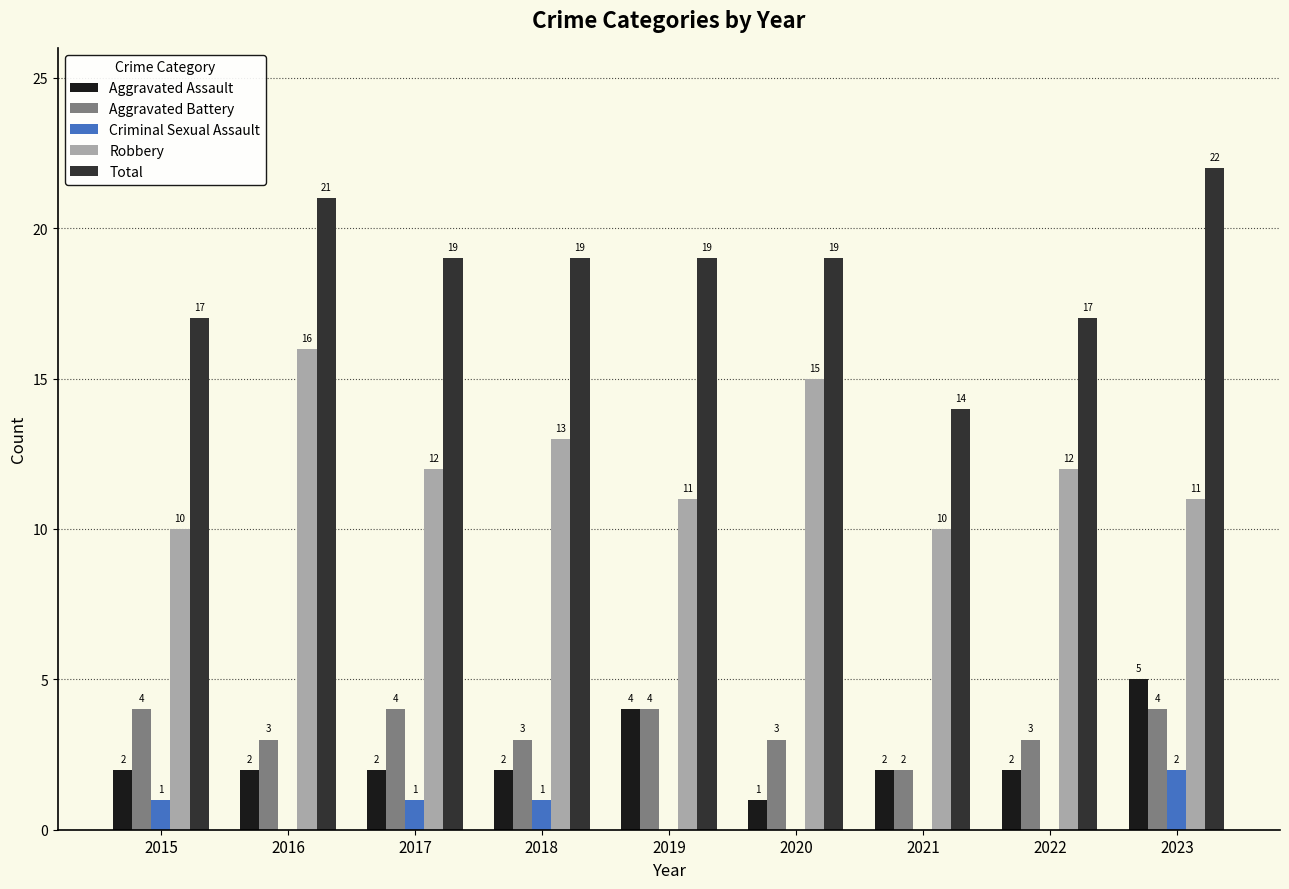

Is it true that Aggravated Battery equals 2 at 2021?

True